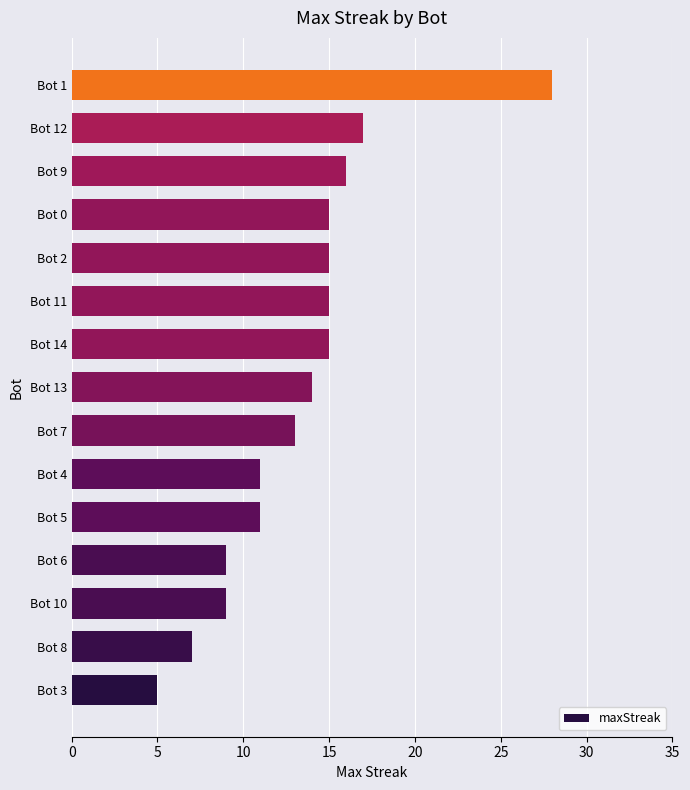

Which category has the highest value across all series?

Bot 1